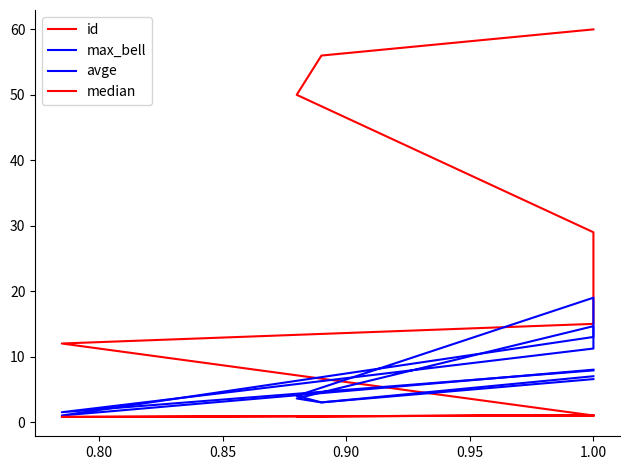

Which series has the largest range (max minus min)?

id